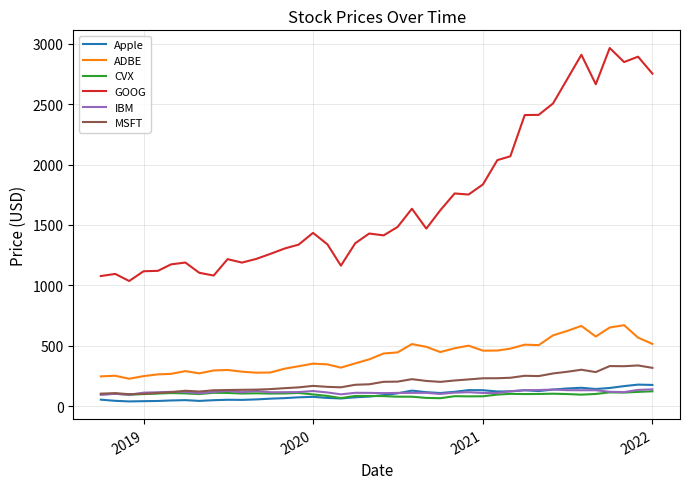

True or false: Apple and MSFT intersect in this chart.

False